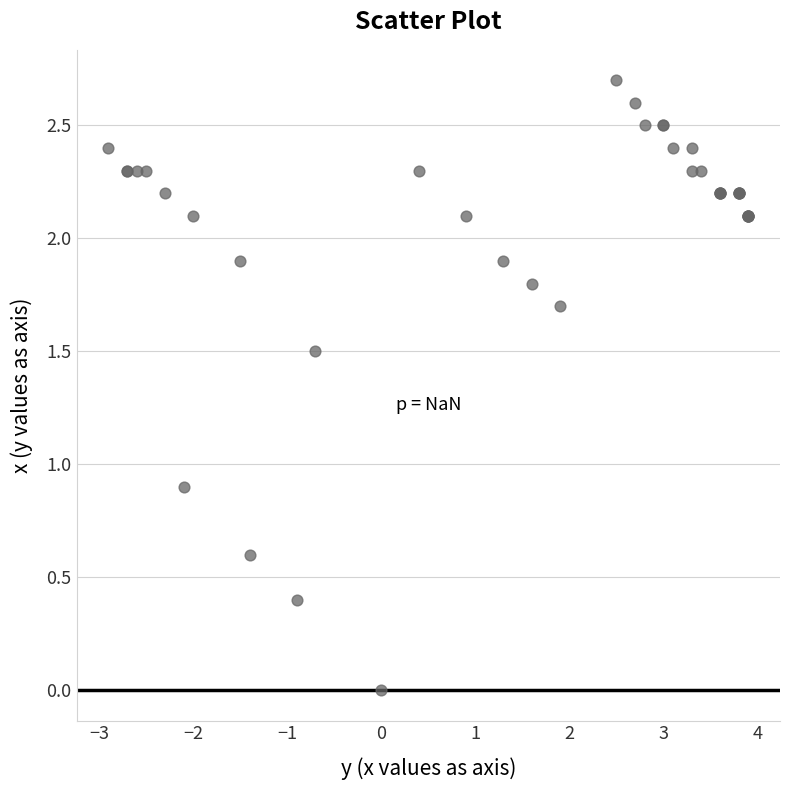

What Y value in the scatter plot is closest to 1?

0.9